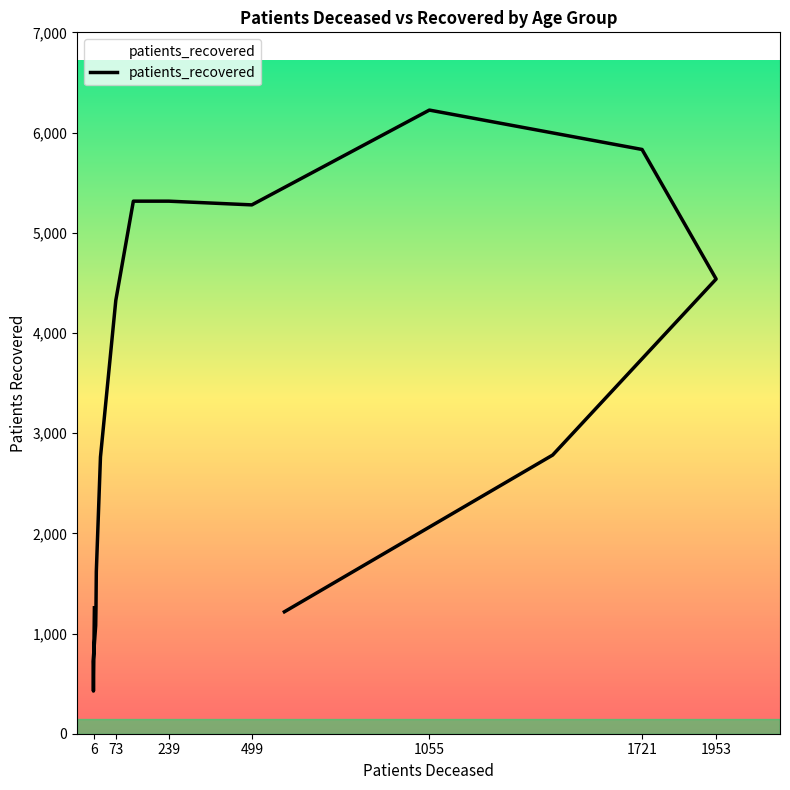

How many points are higher than both their immediate neighbors (excluding endpoints)?

1